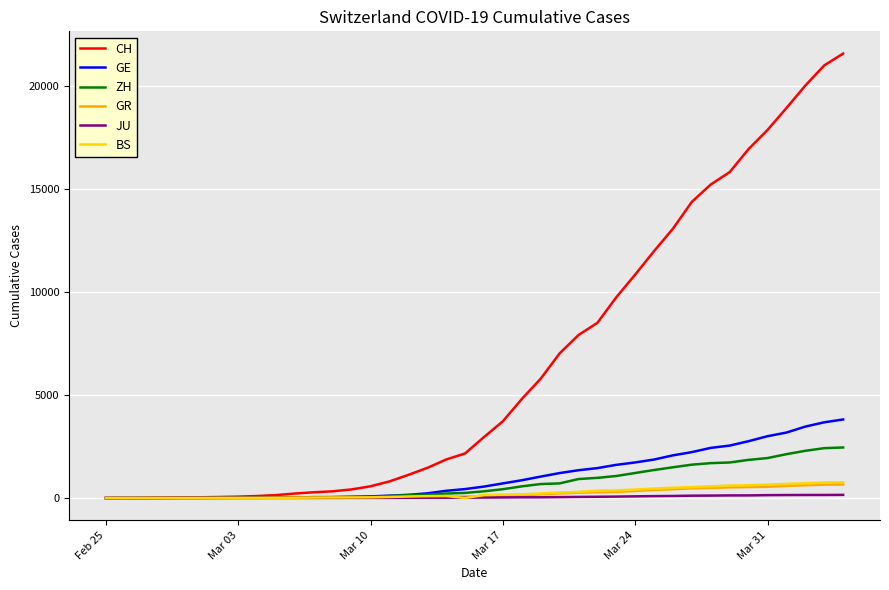

Which series has the widest spread of values?

CH